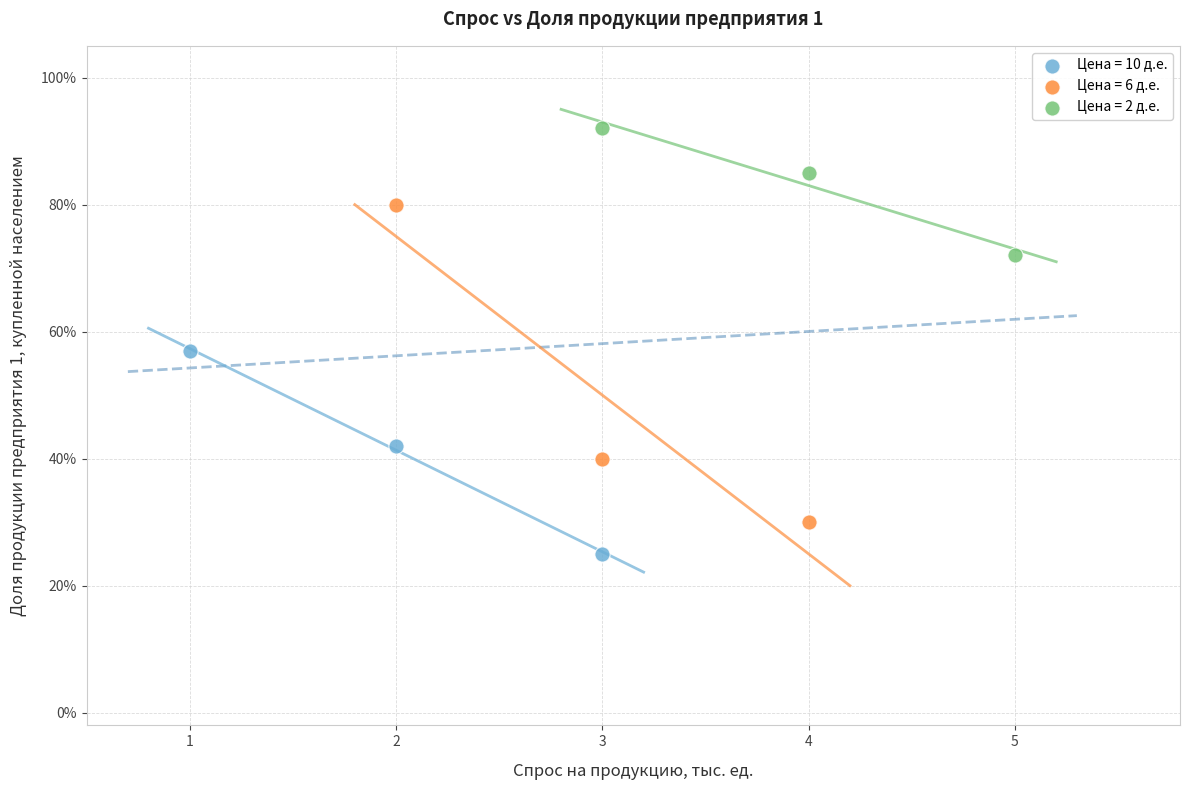

What are all the series names shown in the legend?

Цена = 10 д.е., Цена = 6 д.е., Цена = 2 д.е.